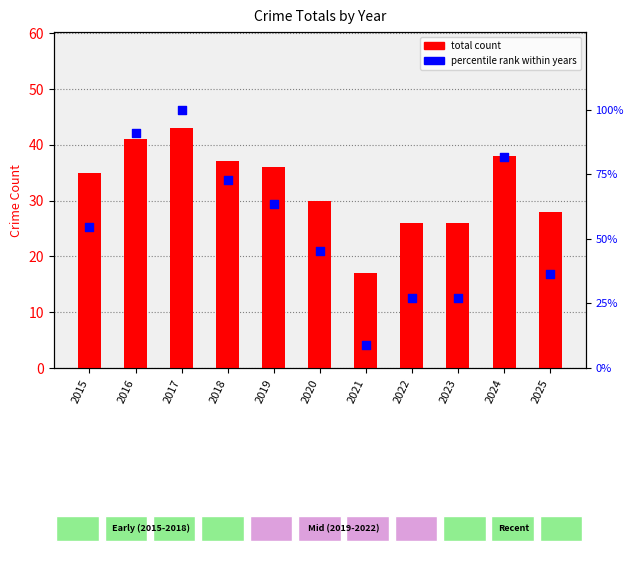

What is the total value across all series at 2018?

109.7